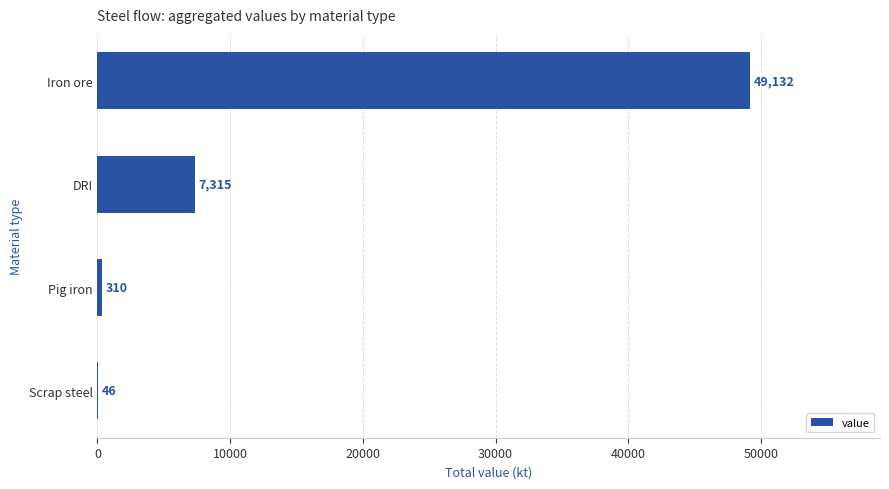

Does the chart contain stacked bars?

No